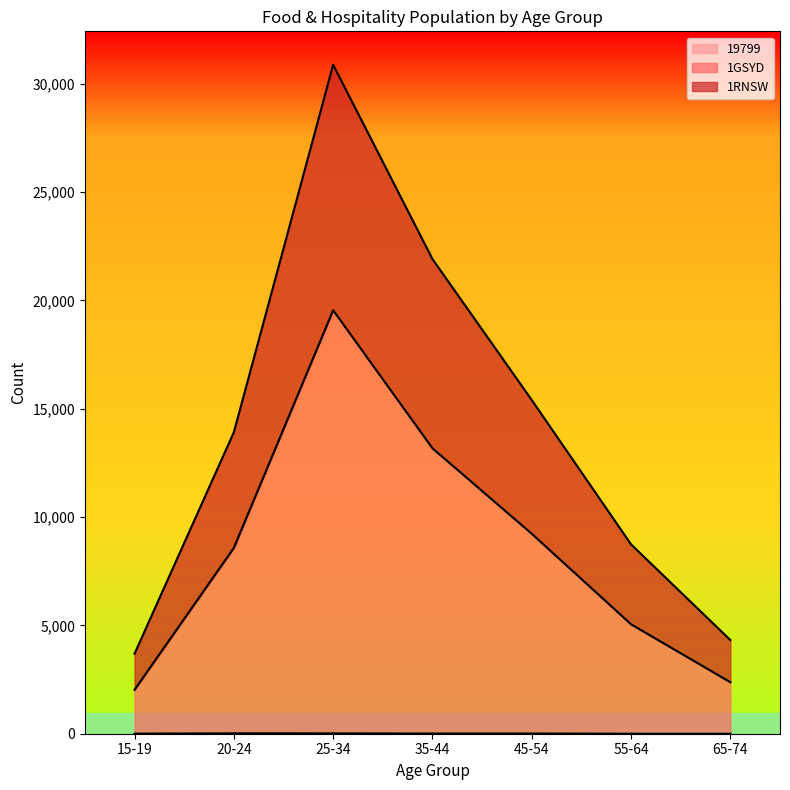

How many data points in 20-24 are less than 5339?

1